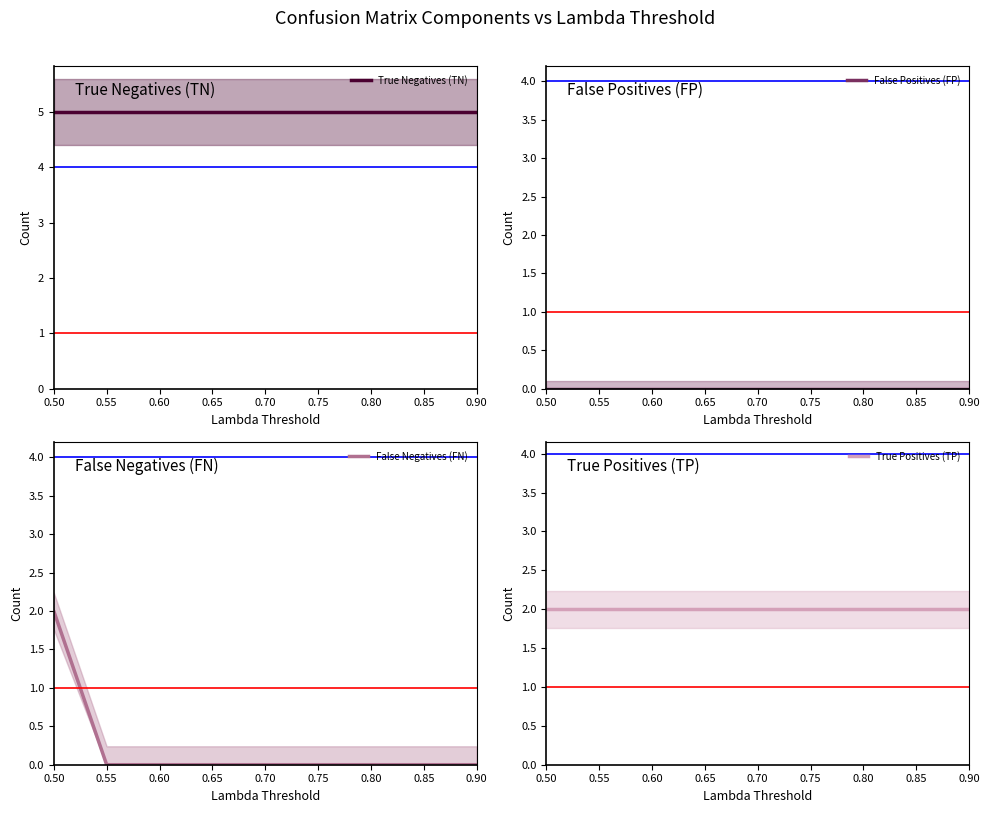

True or false: True Negatives (TN) and True Positives (TP) intersect in this chart.

False